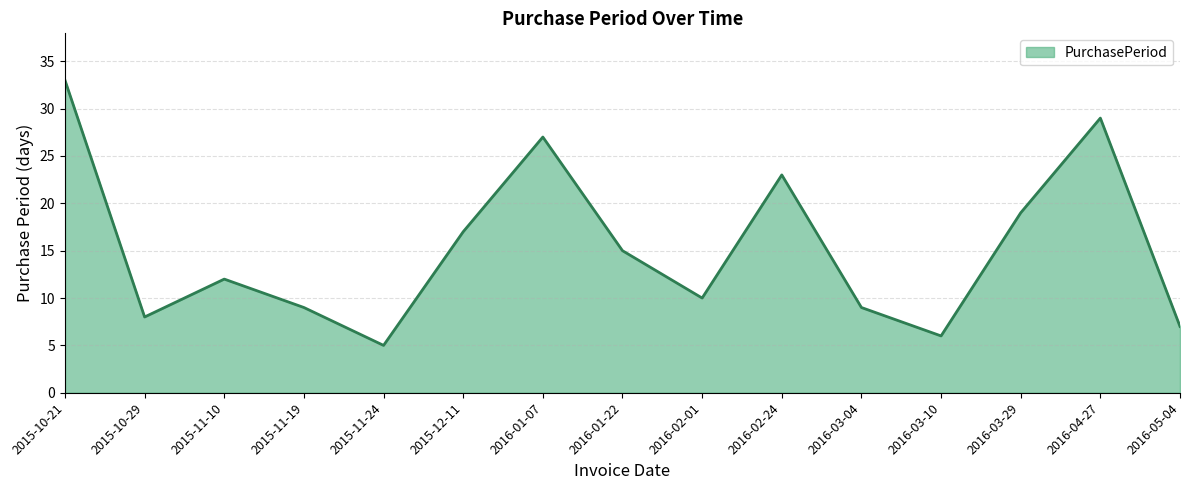

What is the difference between the maximum and minimum values?

28